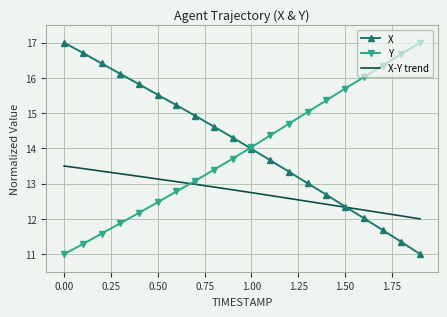

What is the highest value of the X series?

17.0